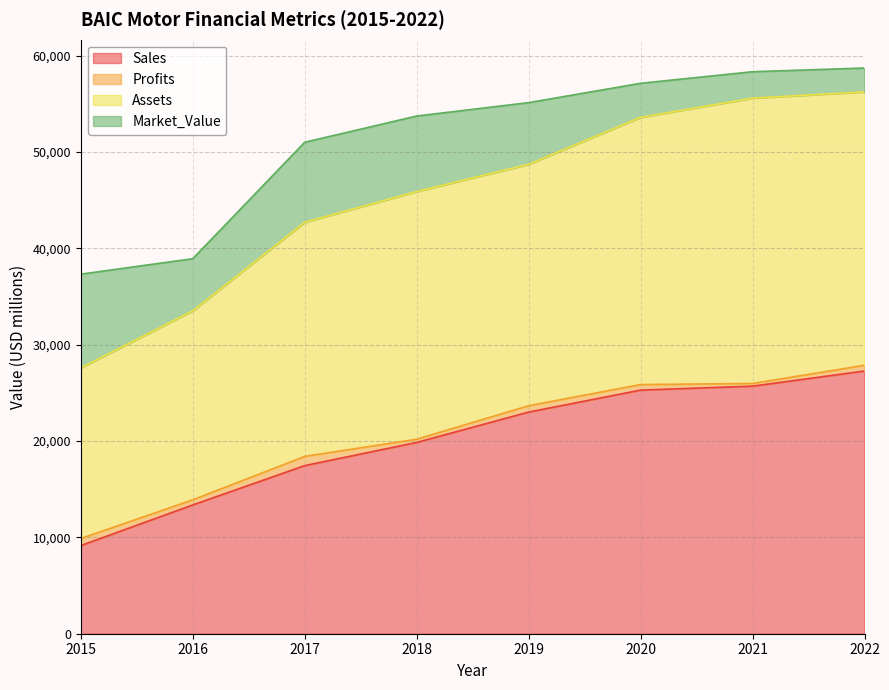

True or false: Sales has more than 2 points higher than both neighbors.

False